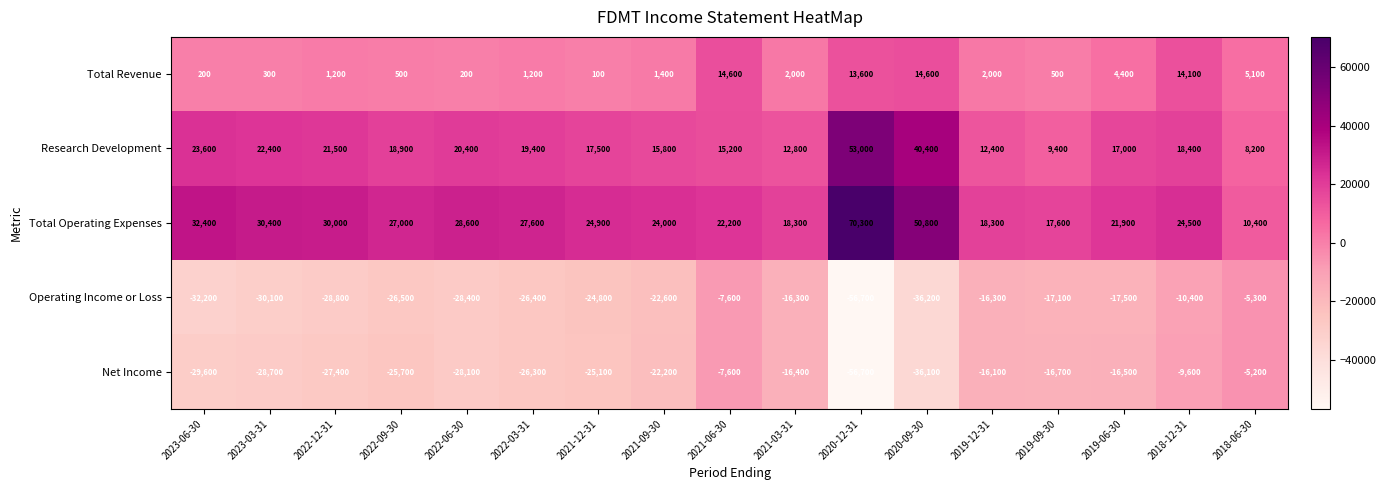

Which series has the widest spread of values?

Total Operating Expenses